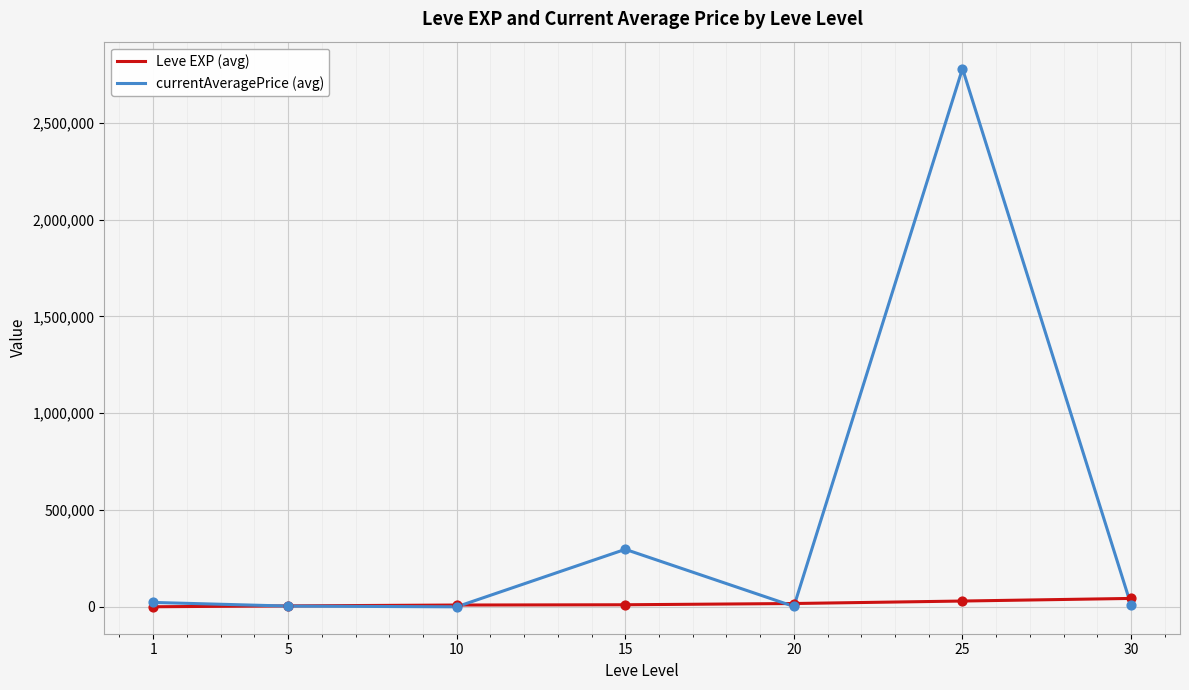

What are all the series names shown in the legend?

Leve EXP (avg), currentAveragePrice (avg)